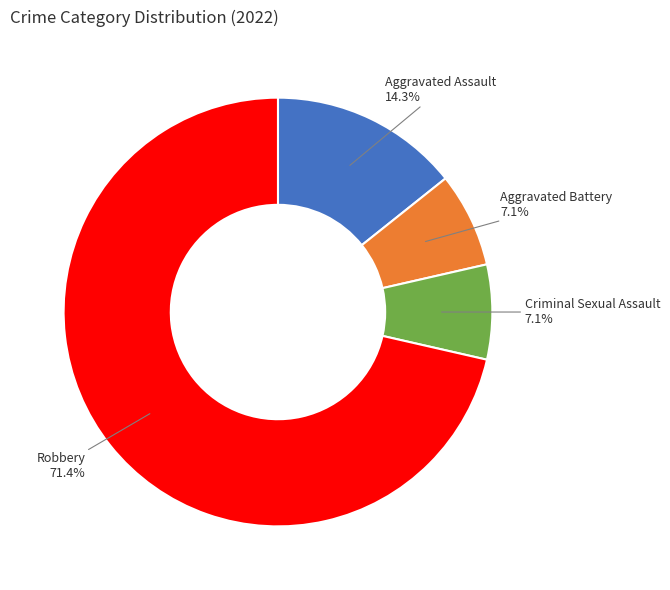

Does any single category account for the majority?

Yes